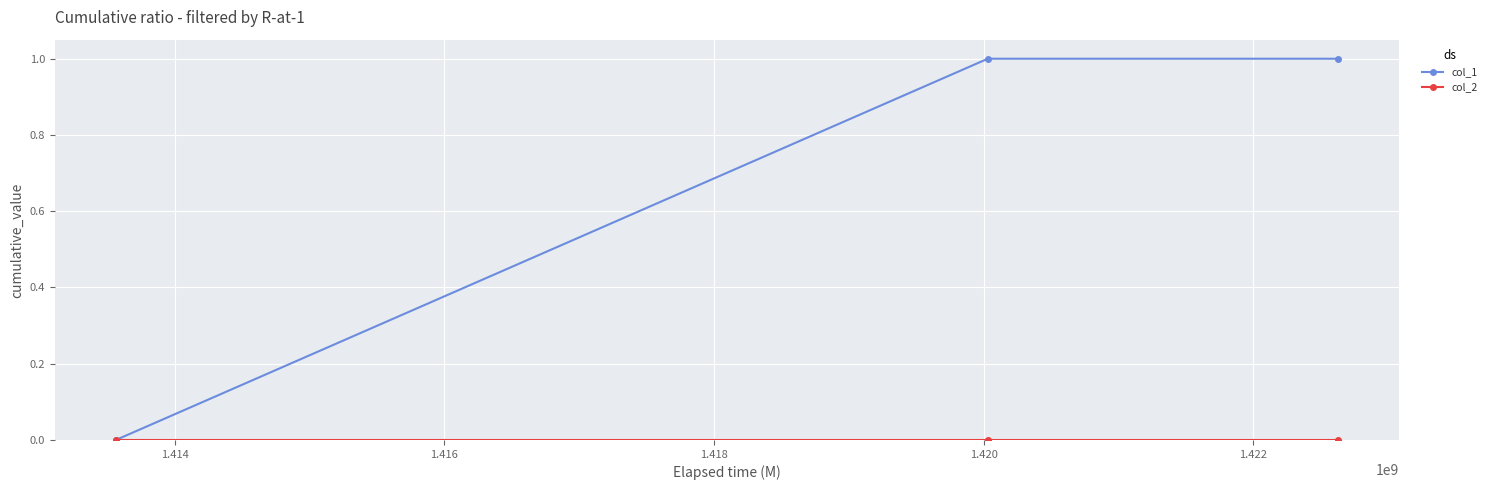

Which series has the largest total across all categories?

col_1